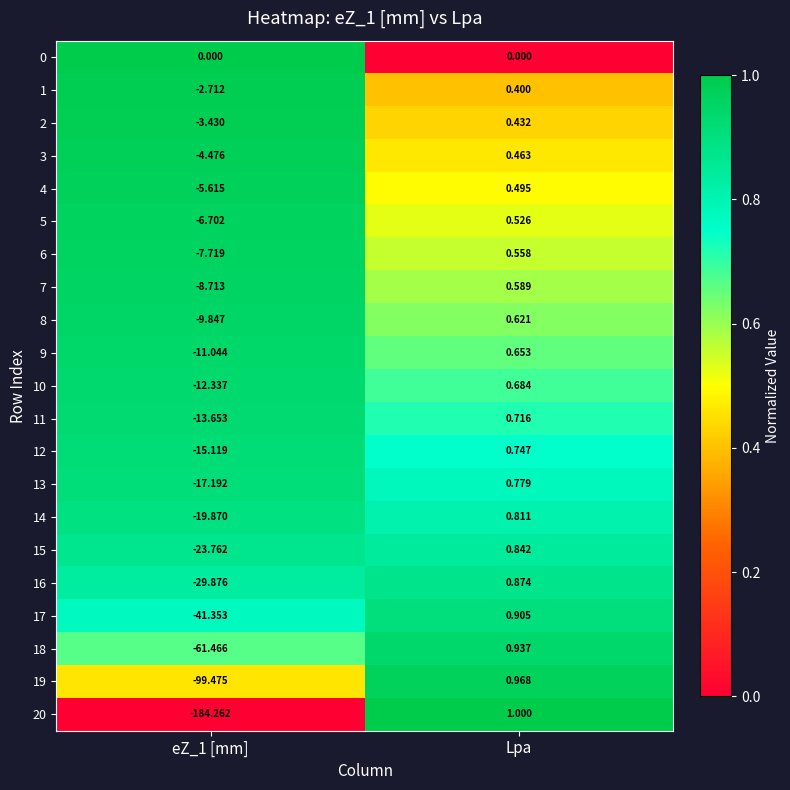

At which label is 14 closest to -9?

Lpa